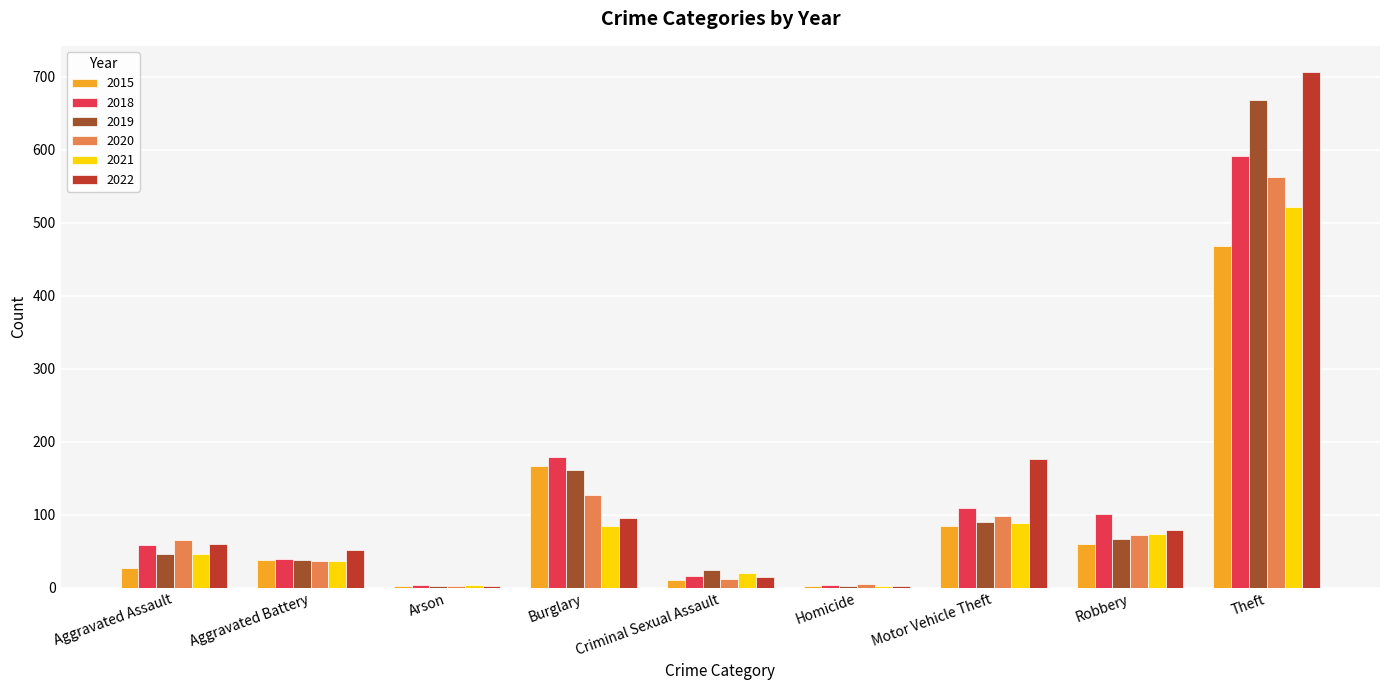

How many groups of bars are there?

9